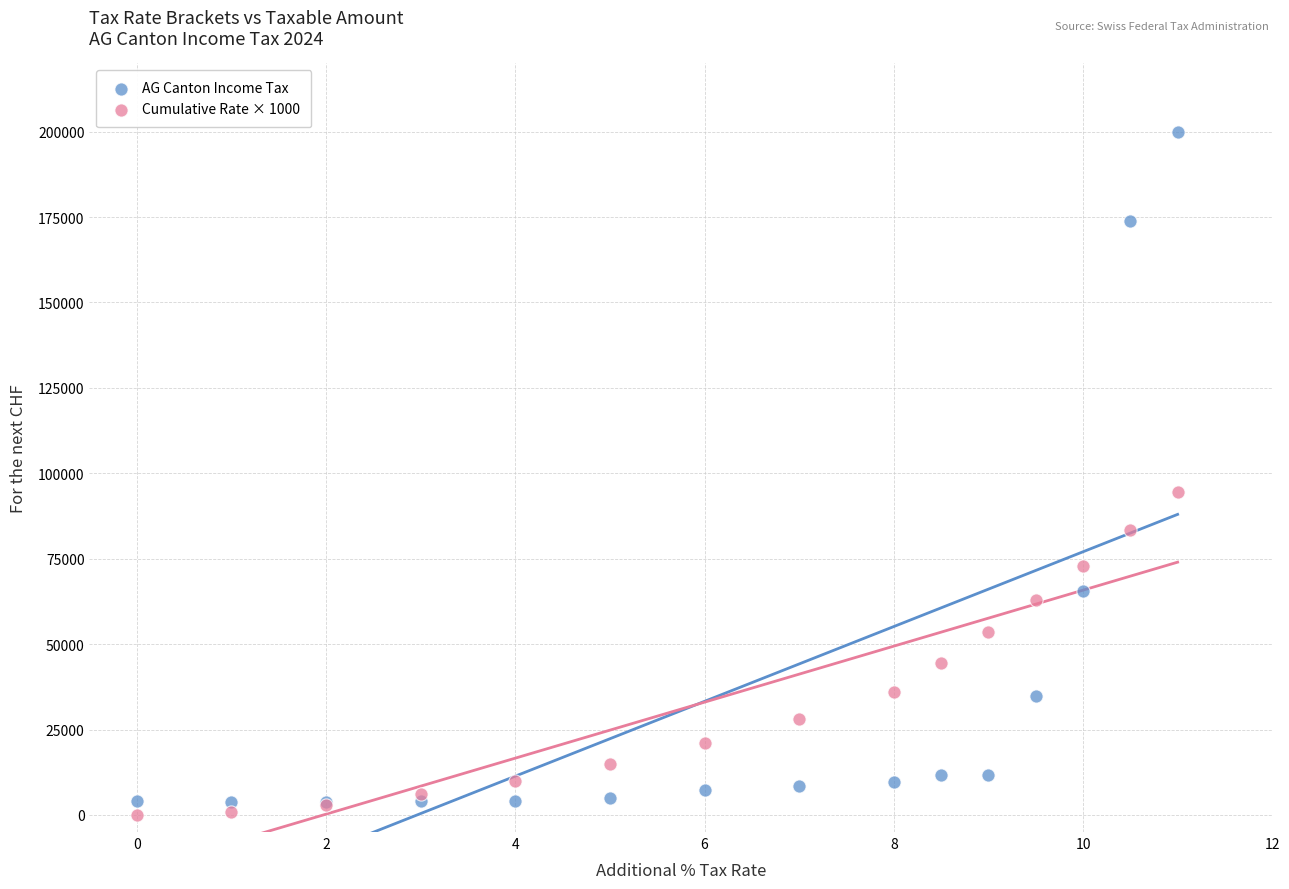

Which series has the largest Y range (max minus min)?

AG Canton Income Tax